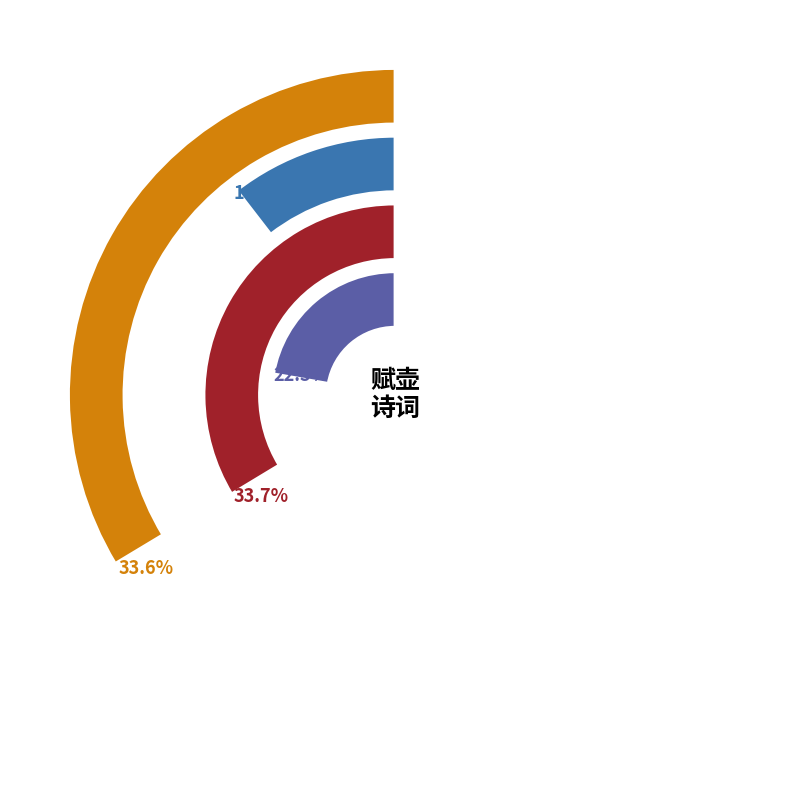

What is the total percentage of 为张壶洲赋壶洲 and 绛都春·赋壶园雁来红?

44.1%